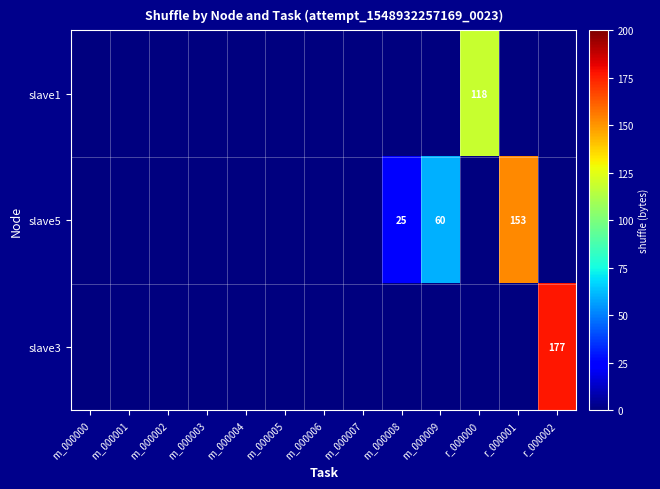

True or false: slave3 has a value of 177 at r_000002.

True